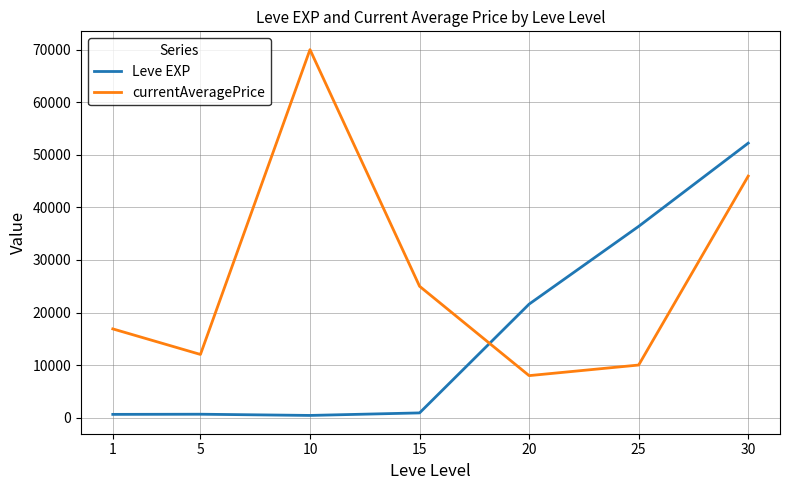

Is the value of Leve EXP at 20 greater than the value of currentAveragePrice at 30?

No